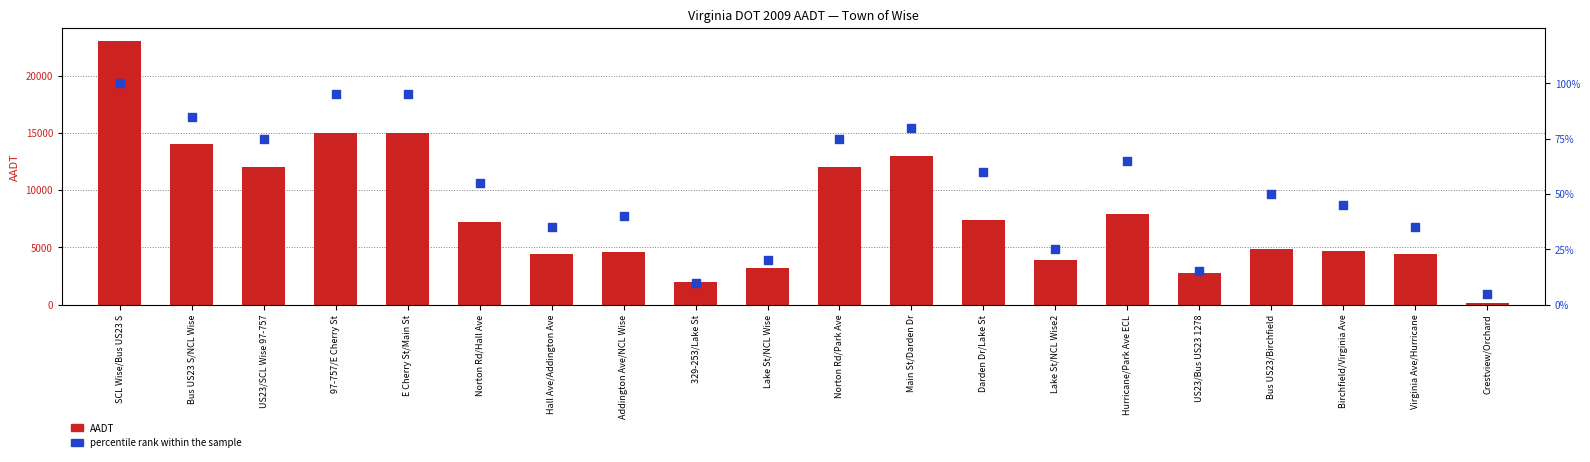

Which series has the largest total across all categories?

AADT